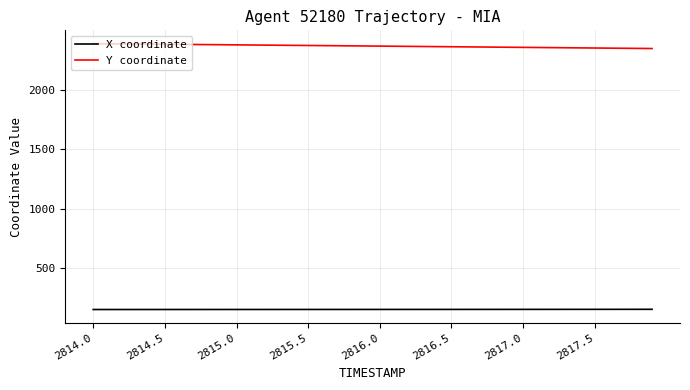

Rank the series by their average value, from highest to lowest.

Y coordinate, X coordinate